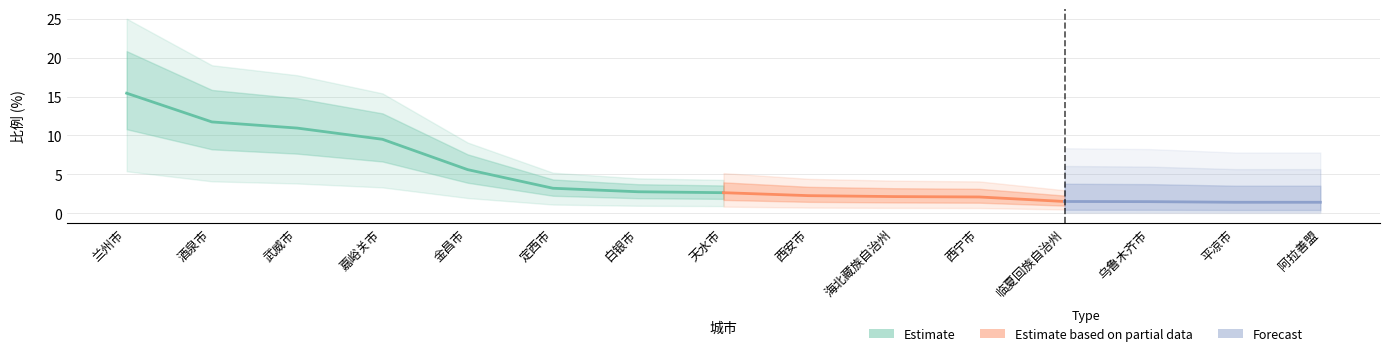

At which label does the data first exceed 2?

兰州市